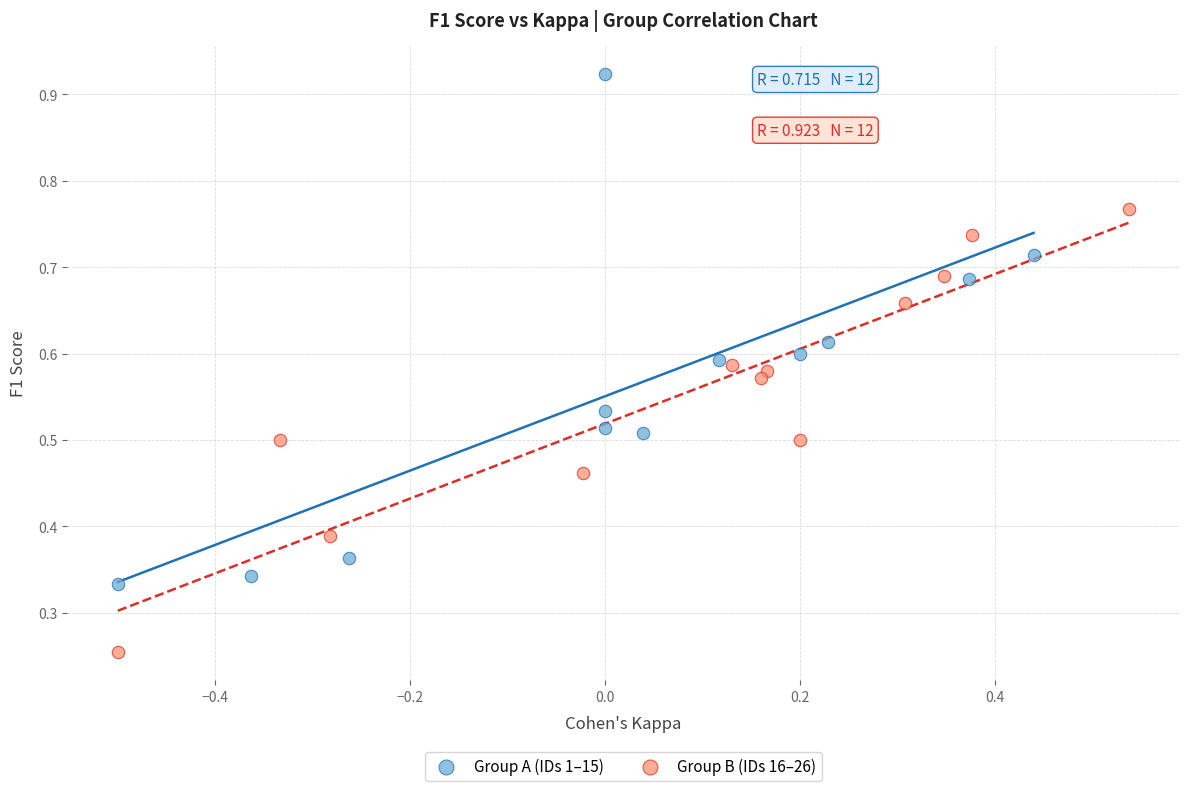

What are all the series names shown in the legend?

Group A (IDs 1–15), Group B (IDs 16–26)